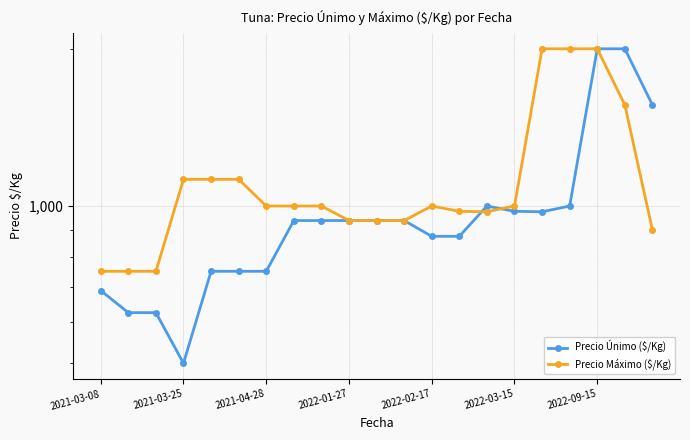

Is it true that Precio Máximo ($/Kg) equals 1562 at 19?

True